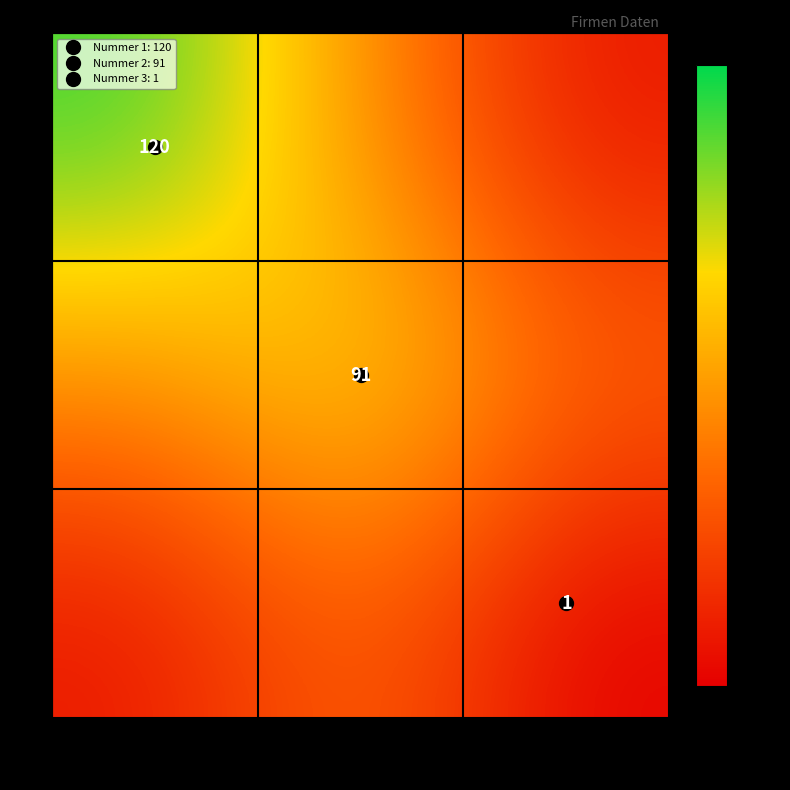

List the series in order of their peak value, lowest first.

3, 2, 1